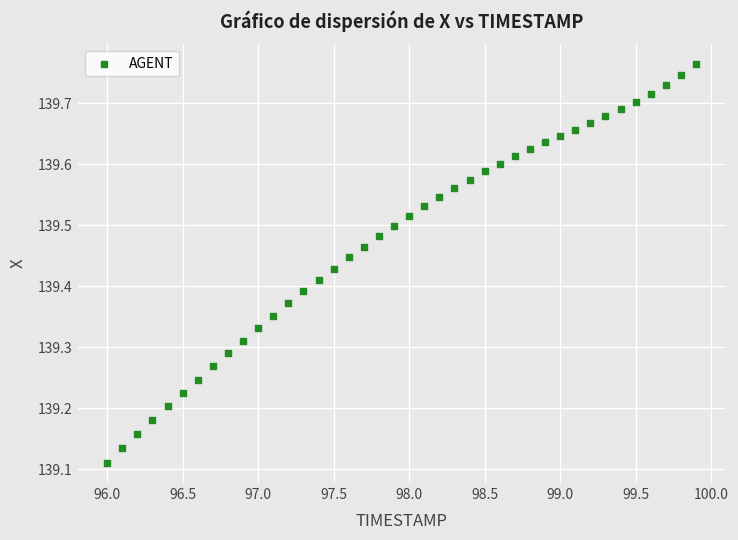

What is the range of Y values (max minus min)?

0.7